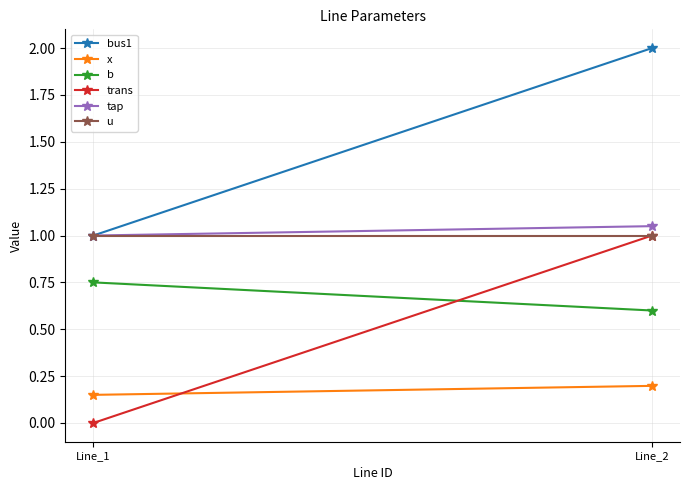

At which category does the chart reach its peak across all series?

Line_2